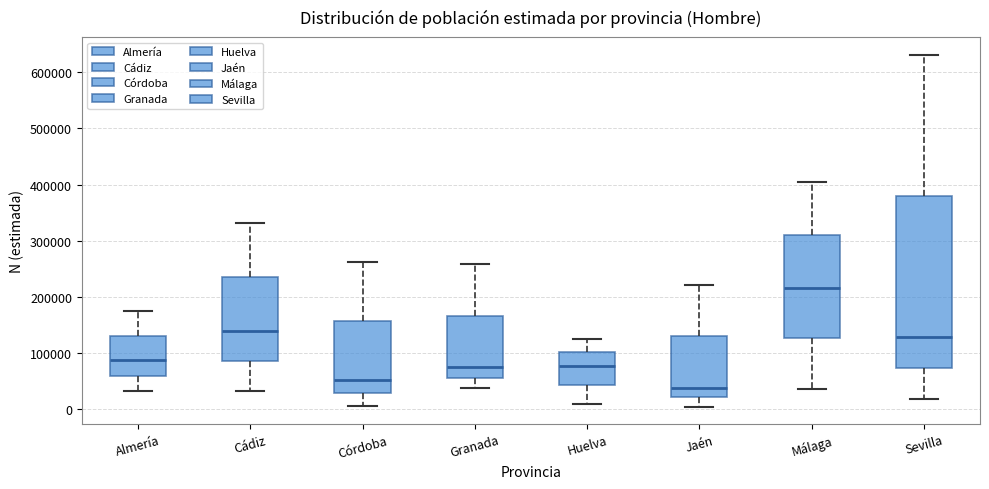

Which box's median line is the highest?

Málaga